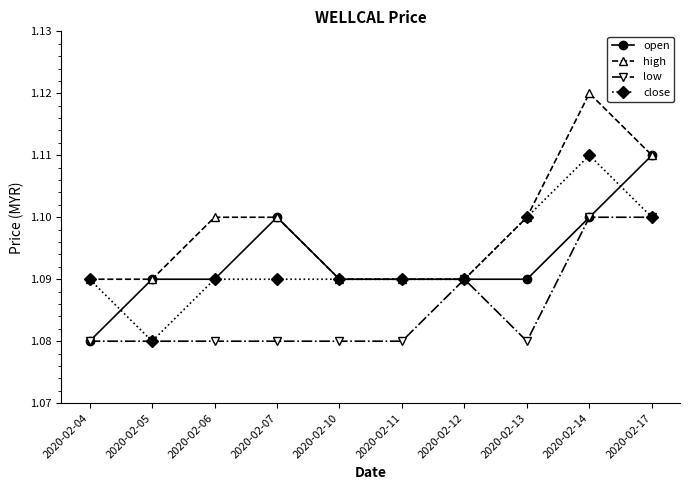

True or false: close has more than 0 points higher than both neighbors.

True